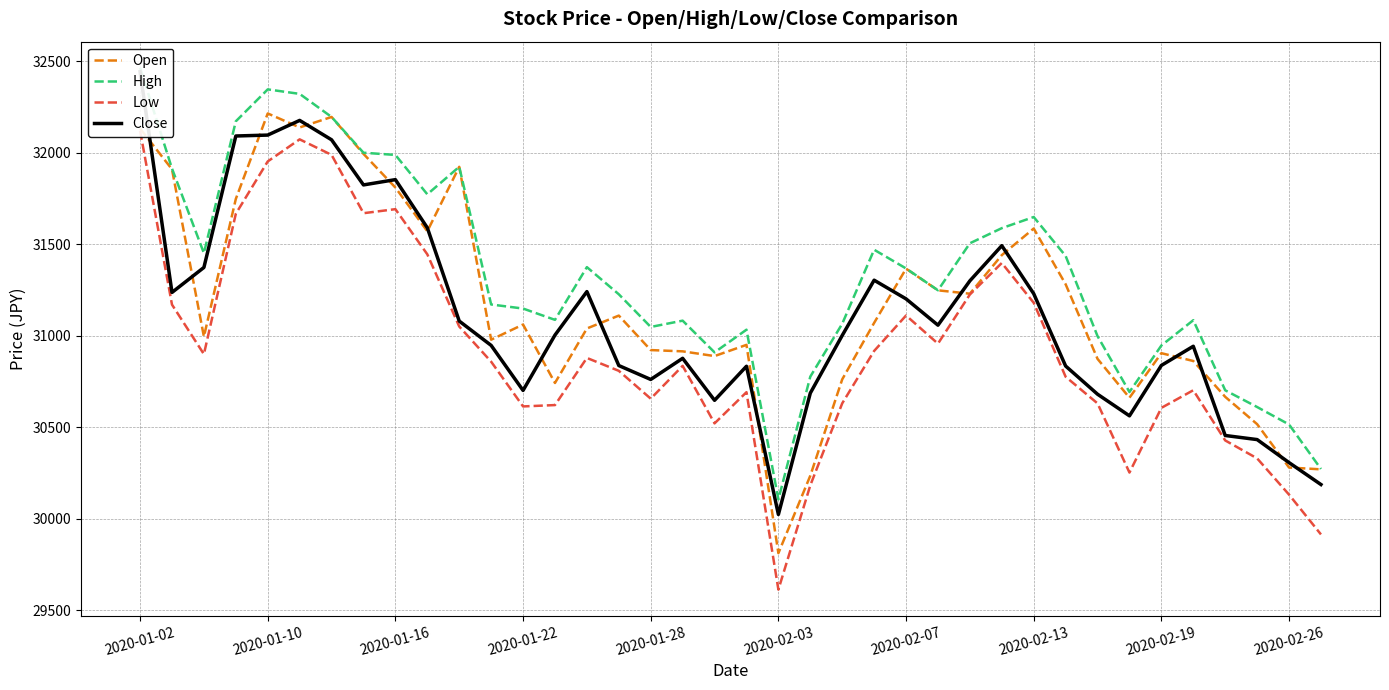

Does the chart display data point markers on the line(s)?

No